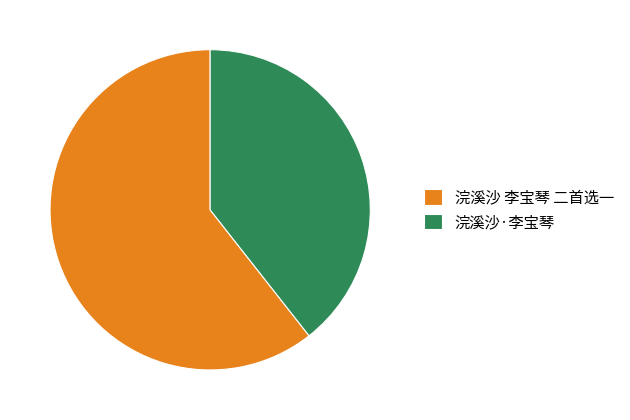

Between 浣溪沙·李宝琴 and 浣溪沙 李宝琴 二首选一, which is larger?

浣溪沙 李宝琴 二首选一